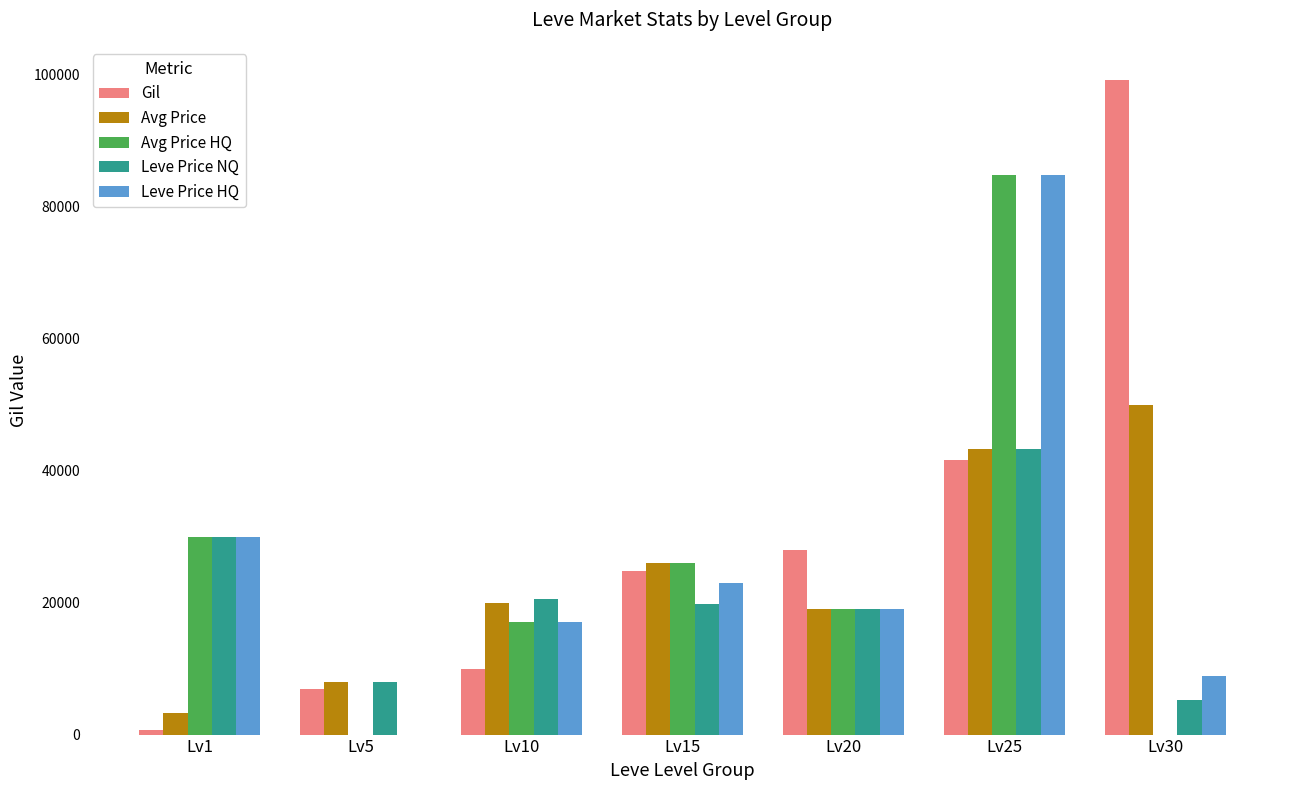

Reading right to left, transcribe all the data shown in this chart.

Gil: Lv30=99220	Lv25=41630	Lv20=28010	Lv15=24790	Lv10=9990	Lv5=6840	Lv1=690
Avg Price: Lv30=49852	Lv25=43189	Lv20=18999	Lv15=25999	Lv10=19916	Lv5=8000	Lv1=3307
Avg Price HQ: Lv30=0	Lv25=84737	Lv20=19000	Lv15=25999	Lv10=16999	Lv5=0	Lv1=29998
Leve Price NQ: Lv30=5296	Lv25=43189	Lv20=18998	Lv15=19800	Lv10=20499	Lv5=8000	Lv1=29998
Leve Price HQ: Lv30=8800	Lv25=84737	Lv20=19000	Lv15=22999	Lv10=16999	Lv5=0	Lv1=29998